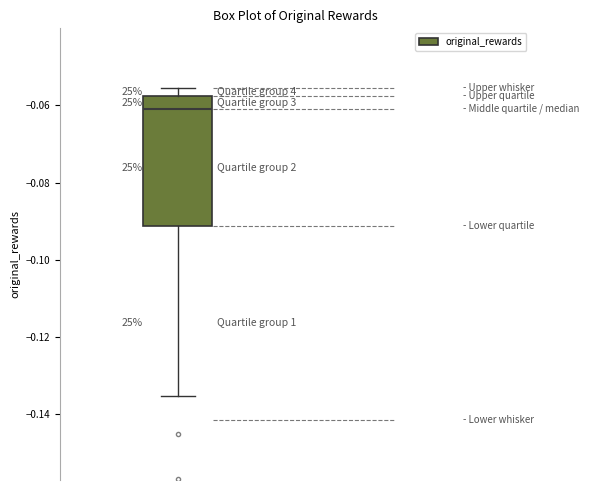

Where is the upper edge of the box on the y-axis? The values are not printed on the chart, so give them approximately, as read against the axis.

-0.058